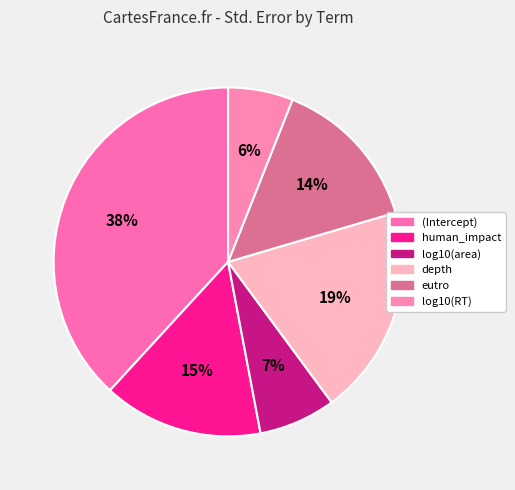

How many segments does this pie chart have?

6